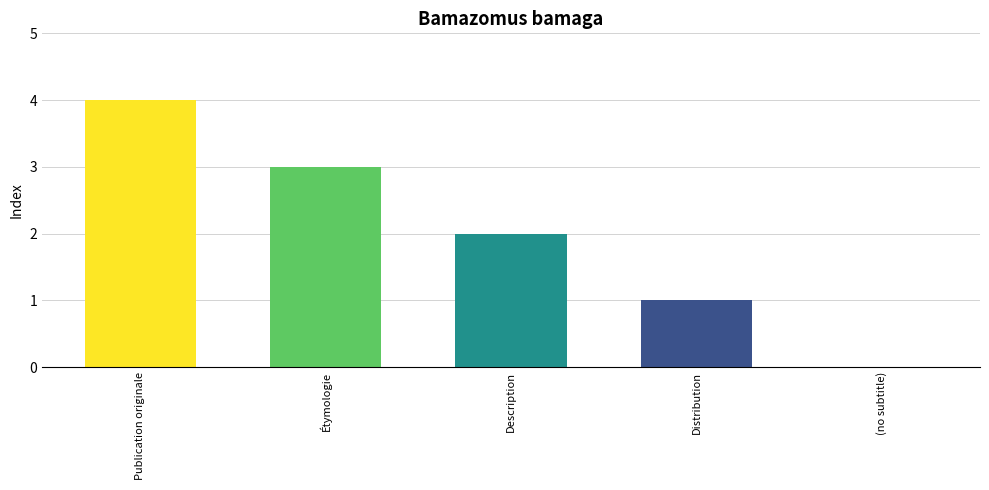

Approximately how many times larger is the value at Étymologie compared to Distribution?

3.0